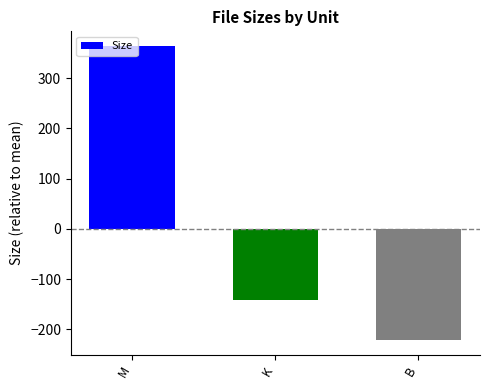

Read the value at K.

-142.4